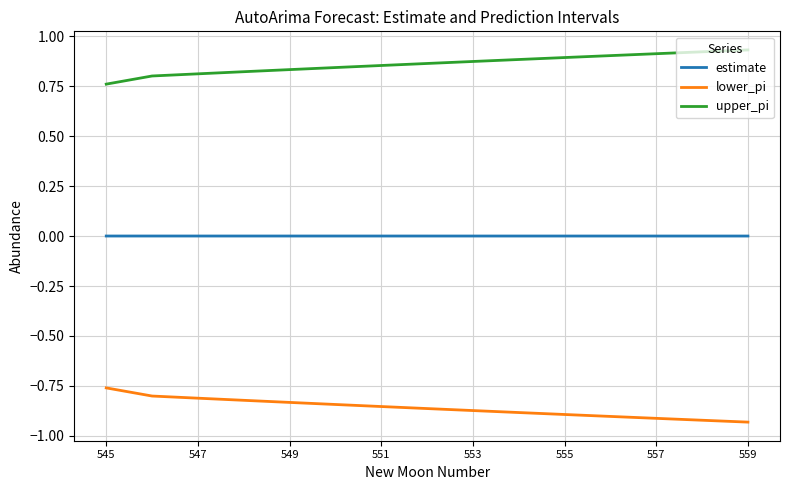

Which series has the largest total across all categories?

upper_pi